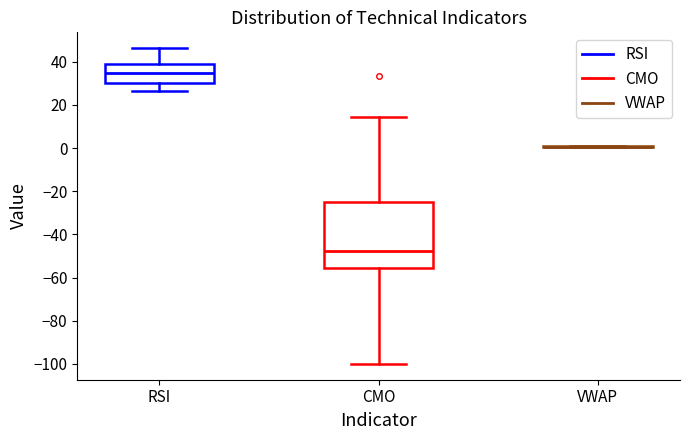

Which box is the tallest, from its lower edge to its upper edge?

CMO